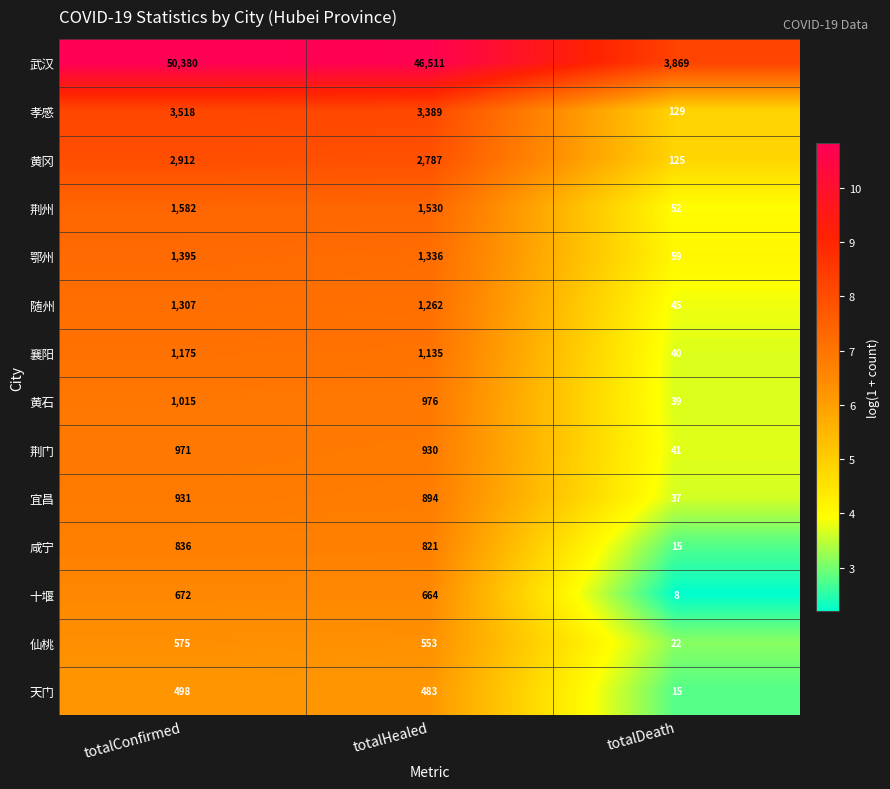

What is the difference between the highest and lowest values at totalDeath?

3861